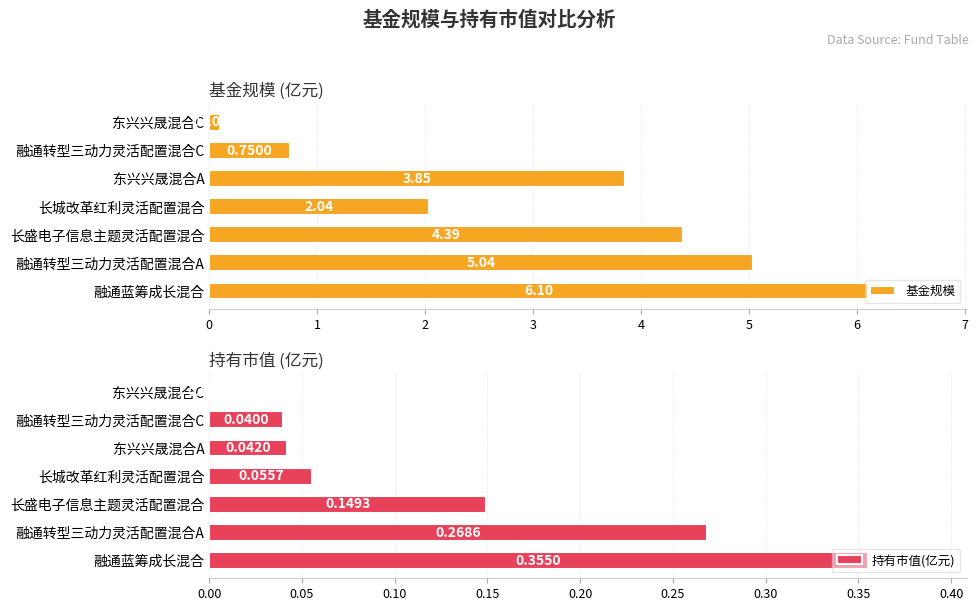

Which series has the largest total across all categories?

基金规模